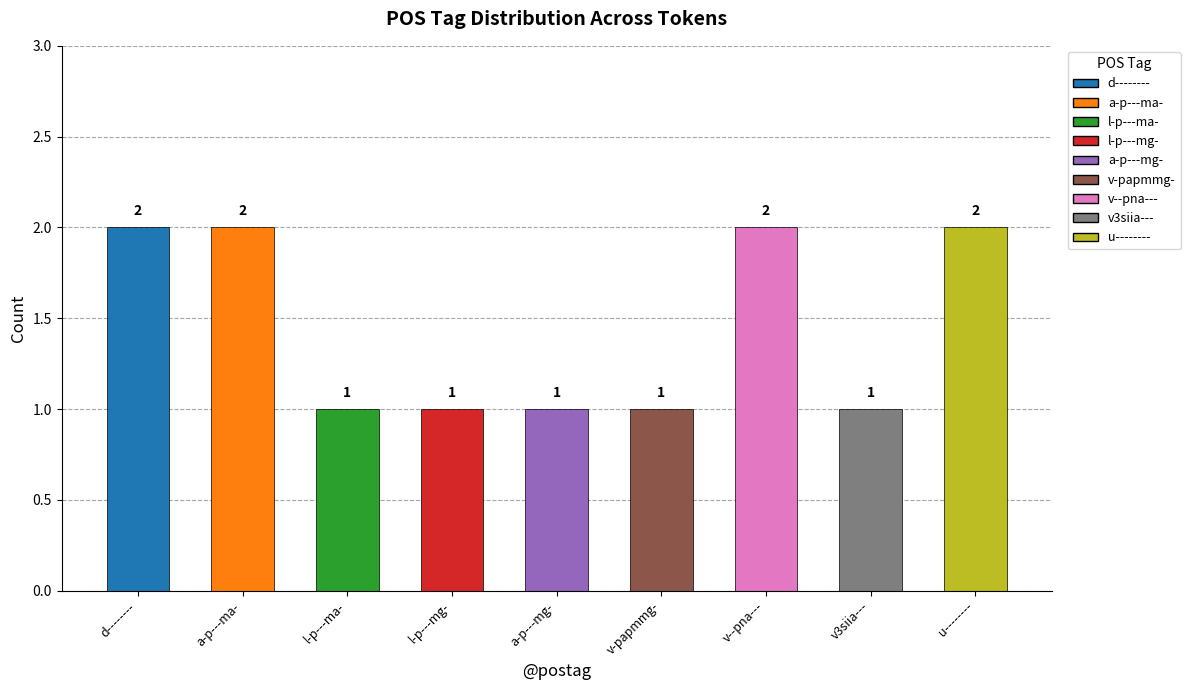

The value at l-p---ma- is 2. True or false?

False